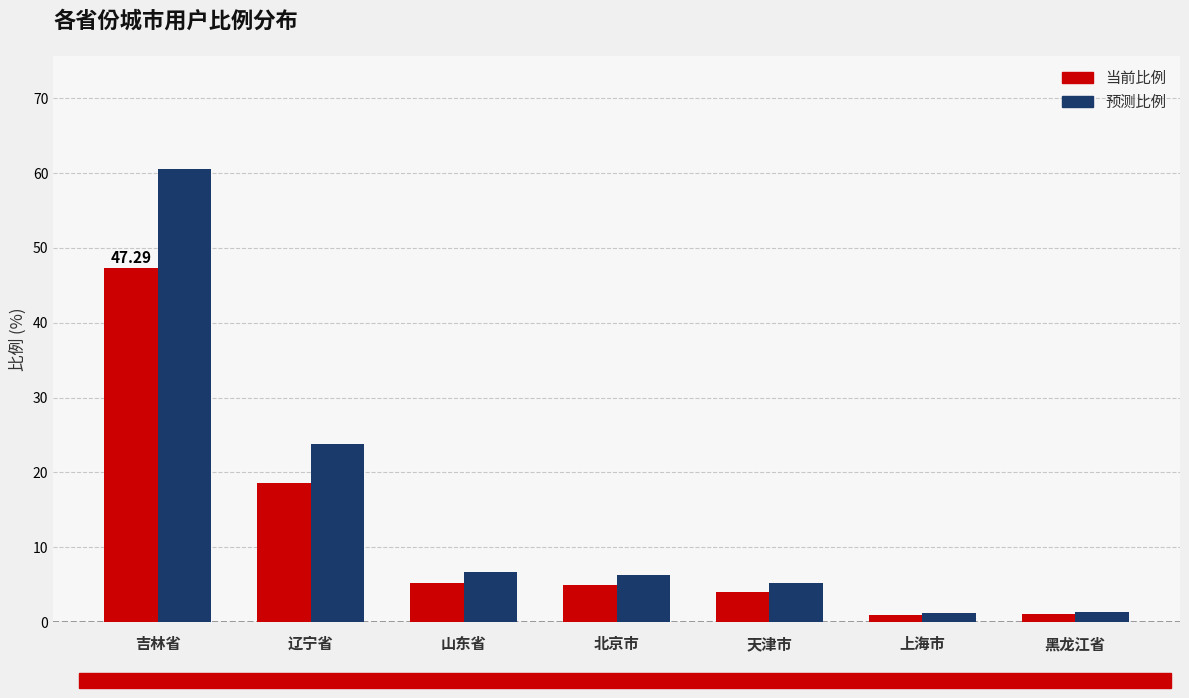

Is it true that 预测比例 equals 6.8 at 山东省?

True